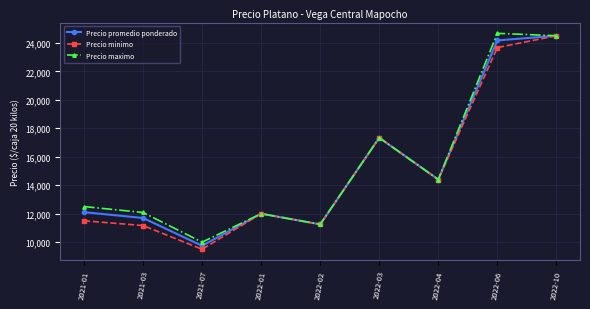

Which series changed the most between 2021-01 and 2022-03?

Precio minimo